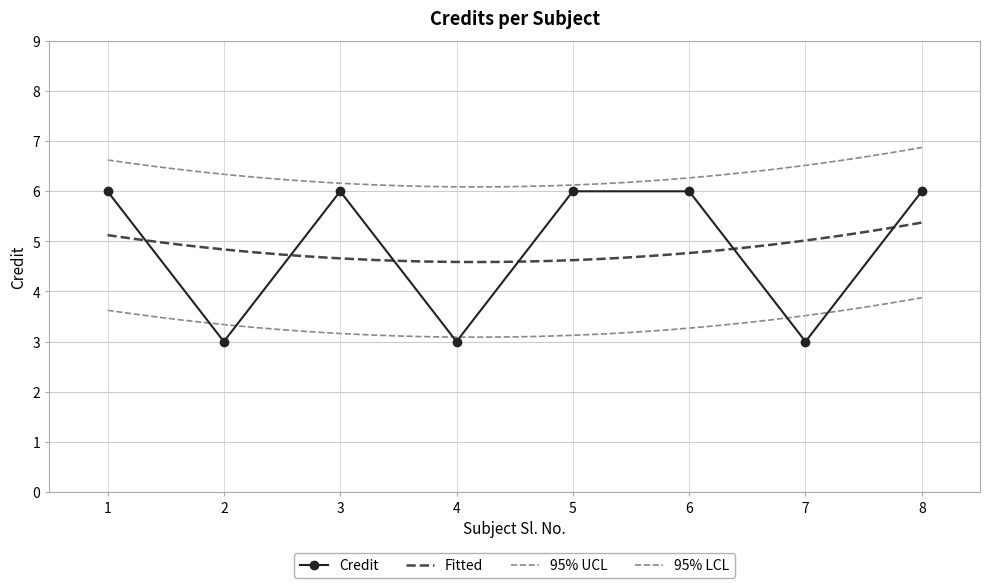

What is the difference between the second highest and minimum values?

3